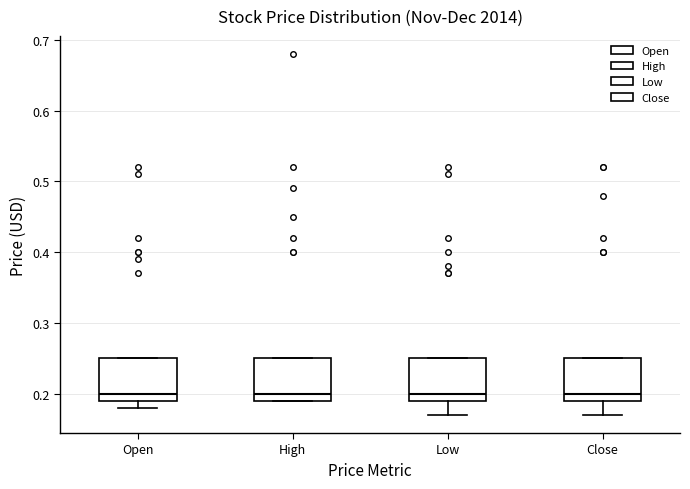

Reading left to right, transcribe this box plot: for each box, give where its median line is, the range the box spans, and where its two whiskers end, as read against the y-axis. The values are not printed on the chart, so give them approximately, as read against the axis.

Open: median 0.20, box 0.19 to 0.25, whiskers 0.18 to 0.25
High: median 0.20, box 0.19 to 0.25, whiskers 0.19 to 0.25
Low: median 0.20, box 0.19 to 0.25, whiskers 0.17 to 0.25
Close: median 0.20, box 0.19 to 0.25, whiskers 0.17 to 0.25